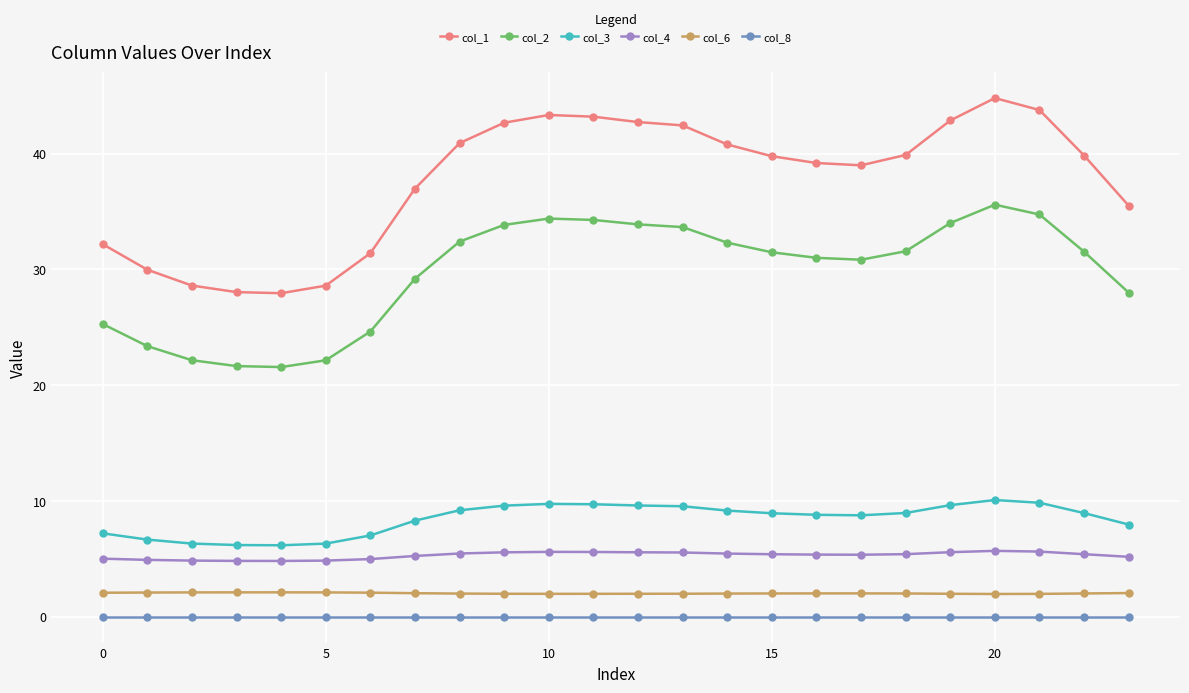

Rank the series by their maximum value, from lowest to highest.

col_8, col_6, col_4, col_3, col_2, col_1